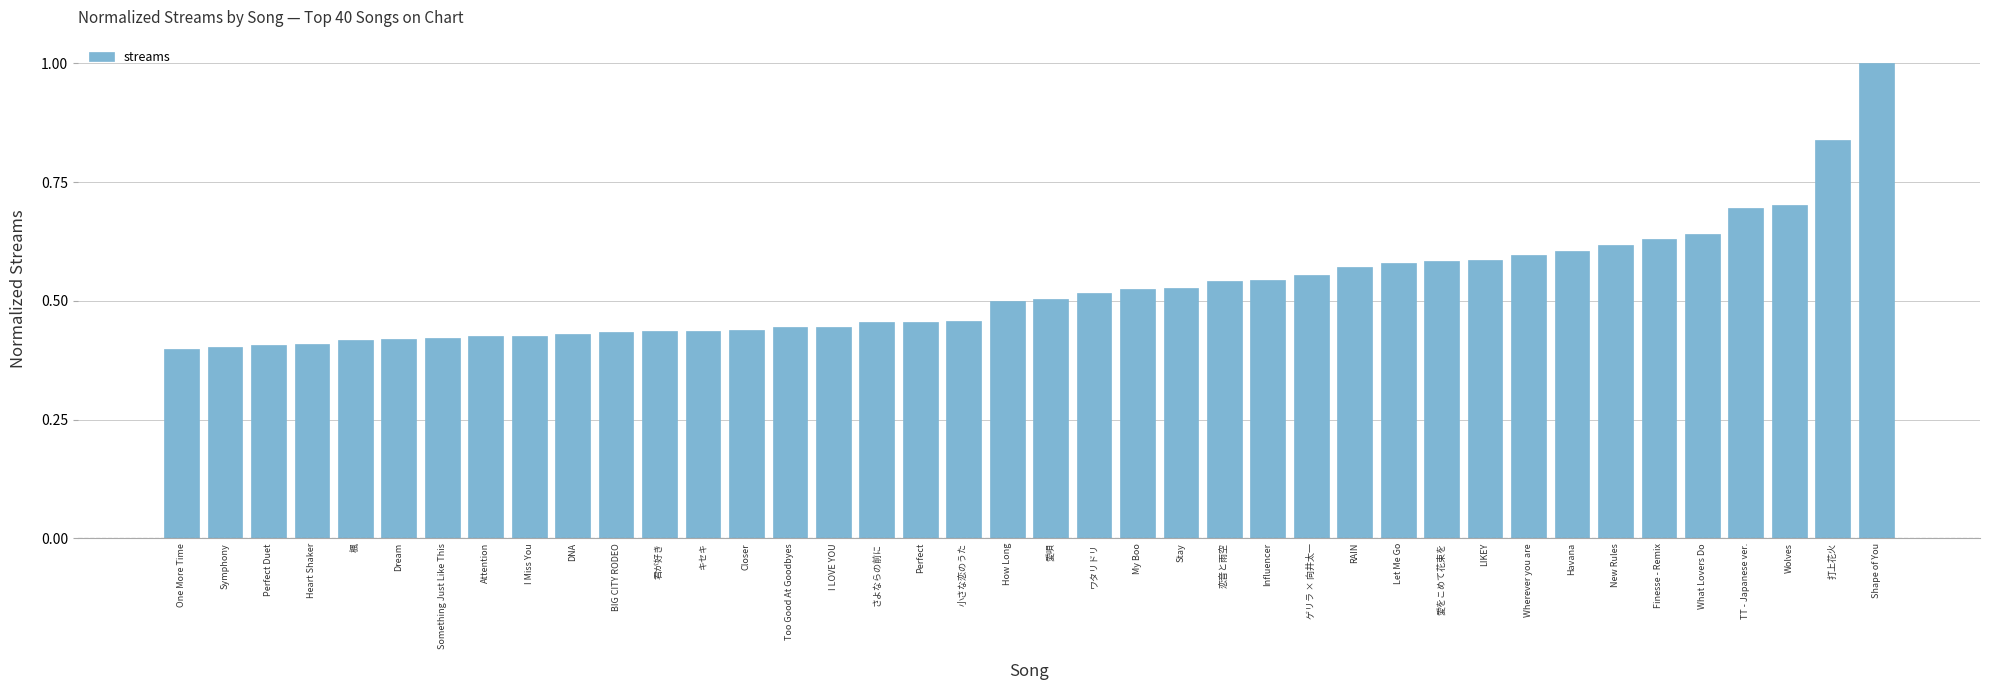

What is the maximum value shown in the chart?

1.0